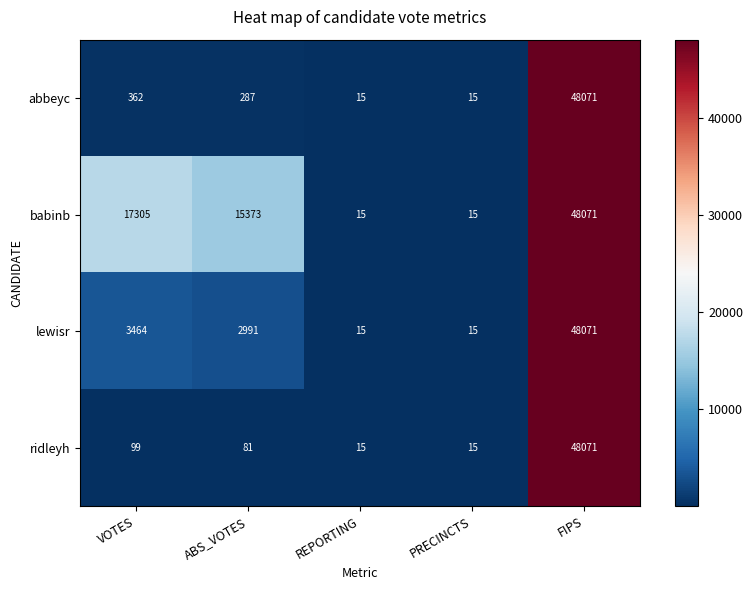

What is the maximum value shown in the chart?

48071